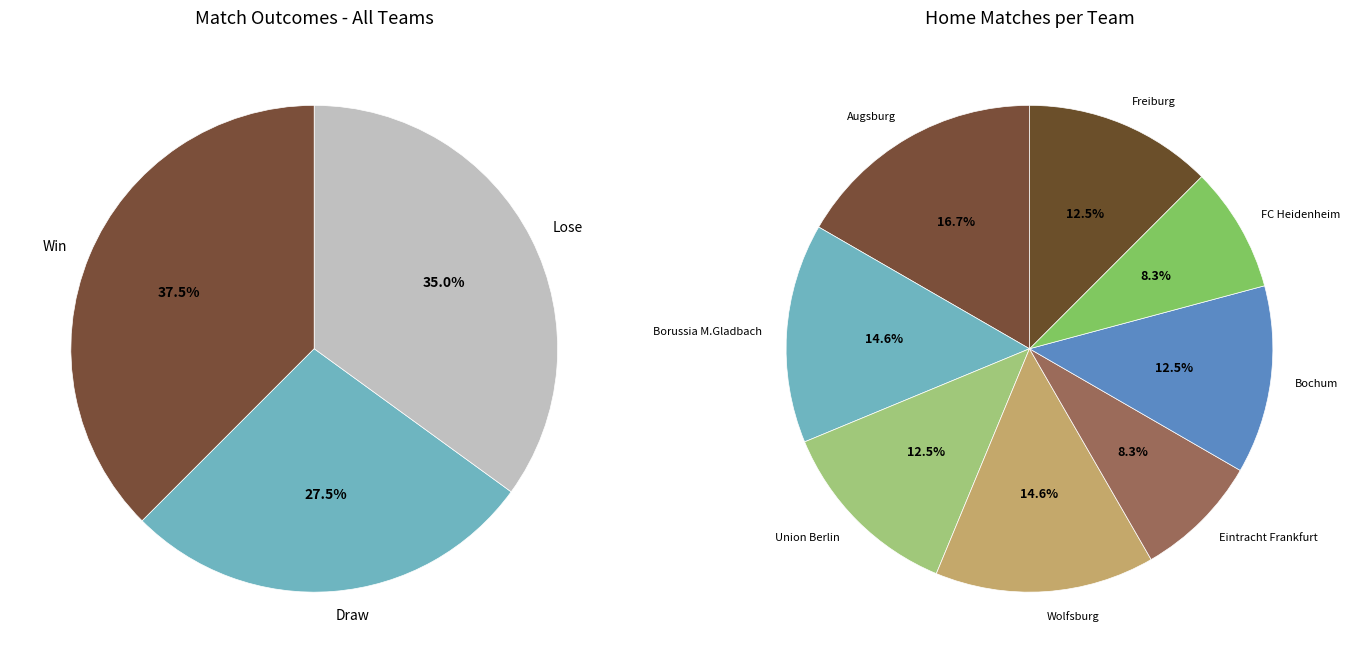

Is 9 the majority of the pie?

No